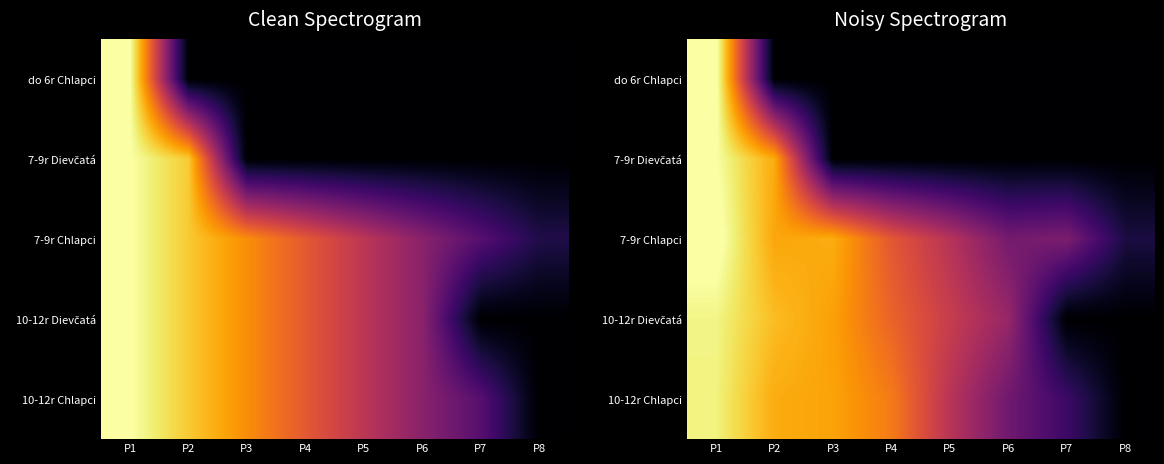

Where is 10-12r Chlapci nearest to the value 3?

P6